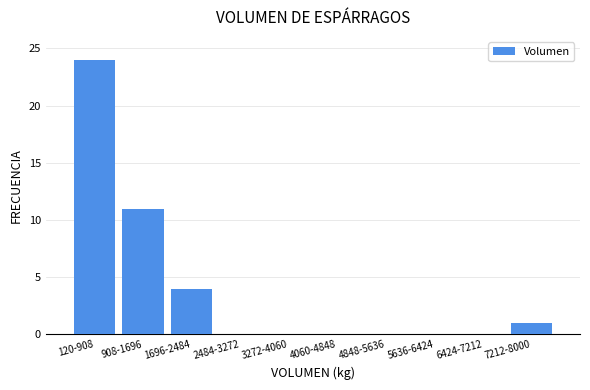

Reading left to right, transcribe all the data shown in this chart.

120-908=24	908-1696=11	1696-2484=4	2484-3272=0	3272-4060=0	4060-4848=0	4848-5636=0	5636-6424=0	6424-7212=0	7212-8000=1